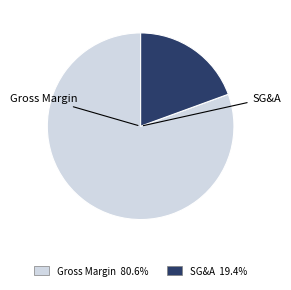

How many segments does this pie chart have?

2